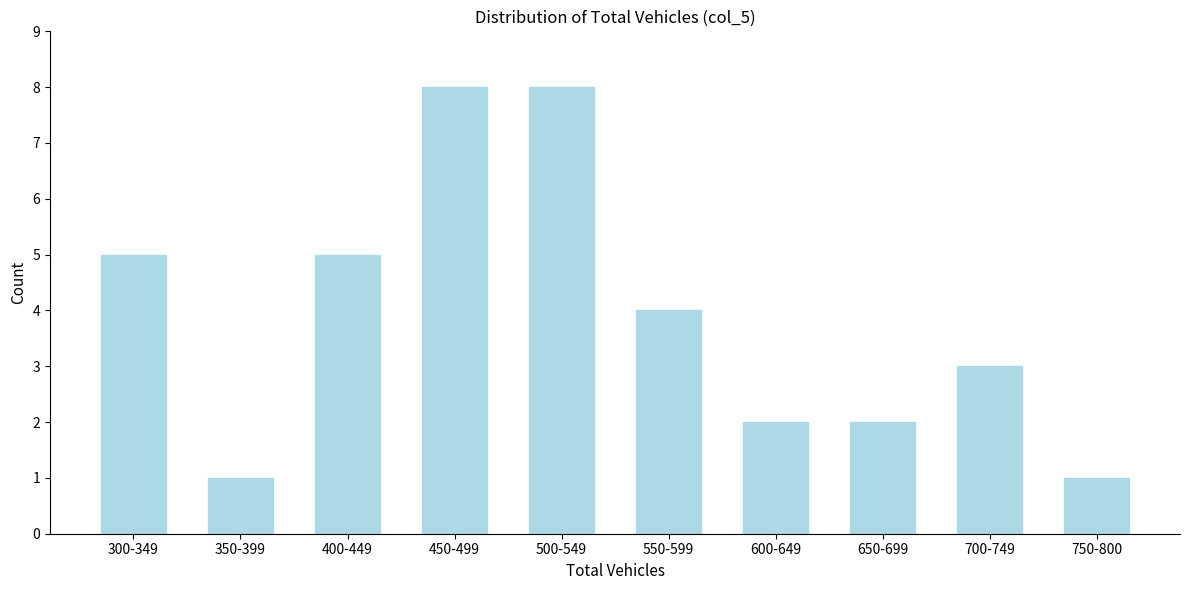

Reading left to right, extract all data points from this chart.

300-349=5	350-399=1	400-449=5	450-499=8	500-549=8	550-599=4	600-649=2	650-699=2	700-749=3	750-800=1